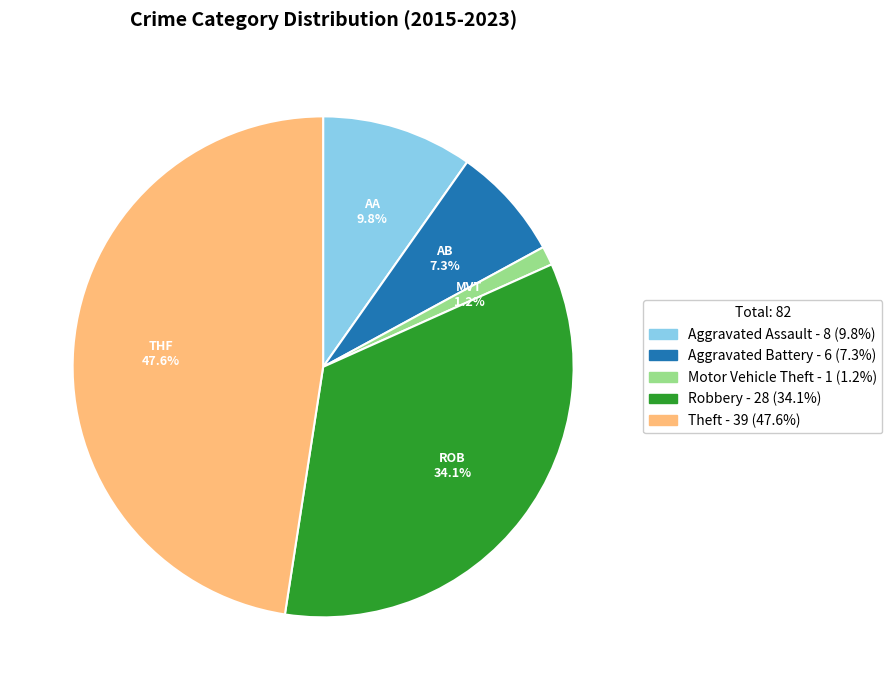

Between Robbery and Motor Vehicle Theft, which is larger?

Robbery